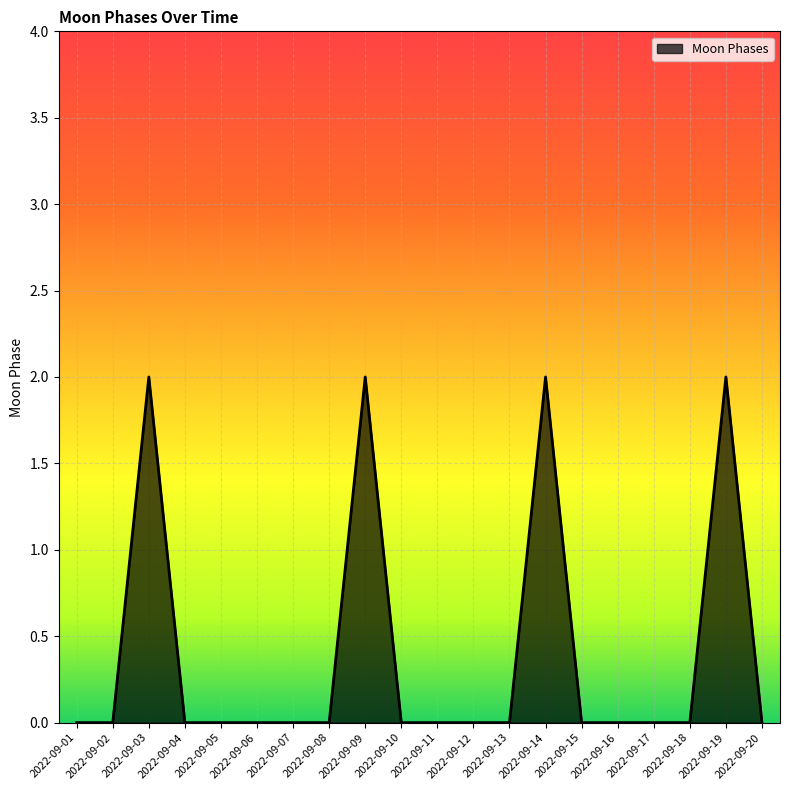

Is it true that the value at 2022-09-07 is 0?

True